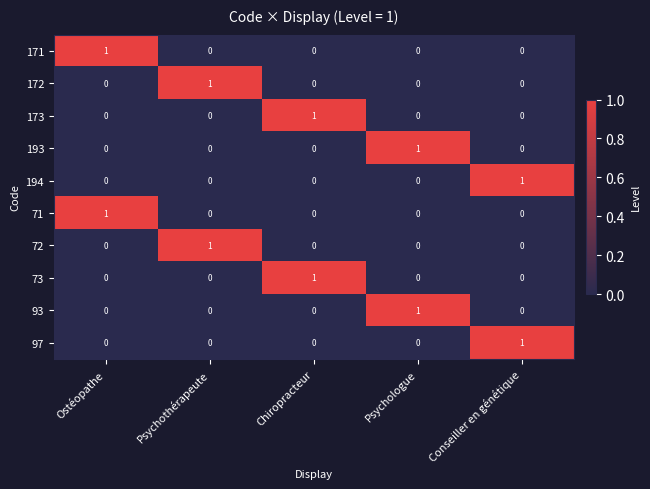

The value of 73 at Chiropracteur is 0. True or false?

False